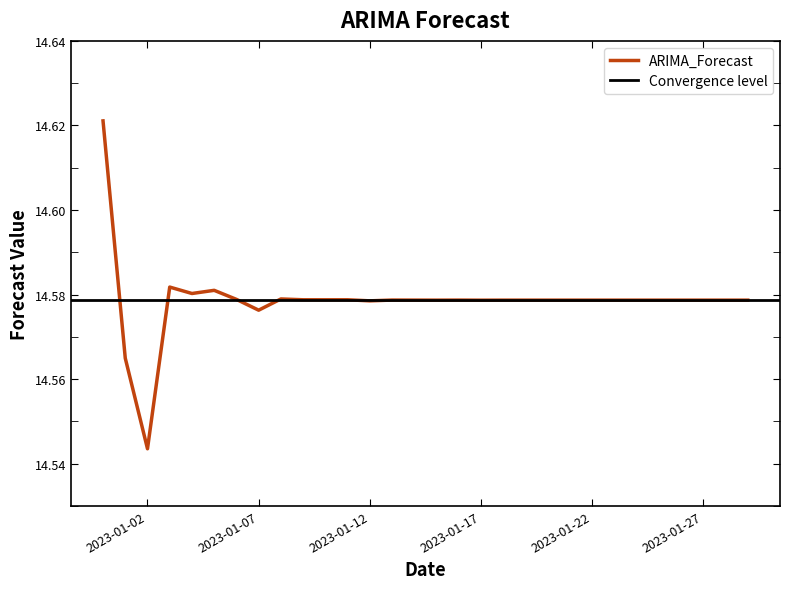

True or false: the data has more than 2 interior local peaks.

True